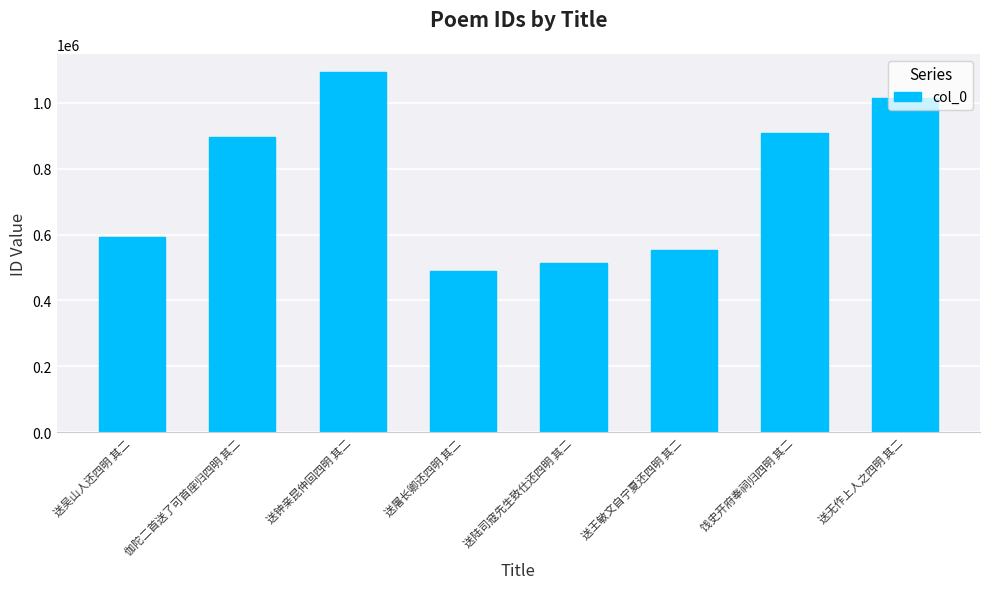

True or false: the data shows 1094059 at 送钟亲昆仲回四明 其二.

True